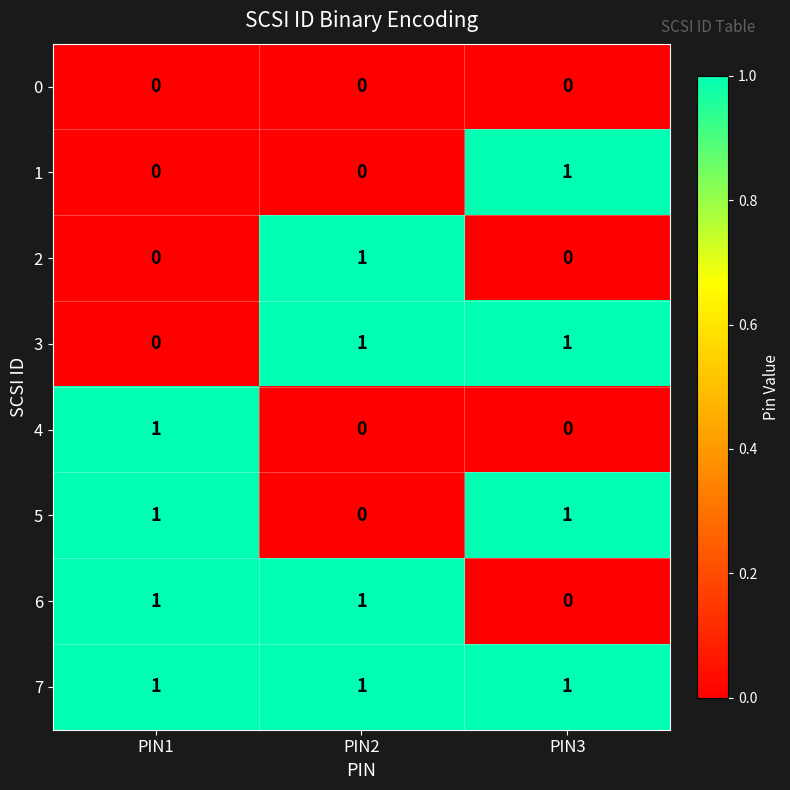

At which label is 6 closest to 0?

PIN3